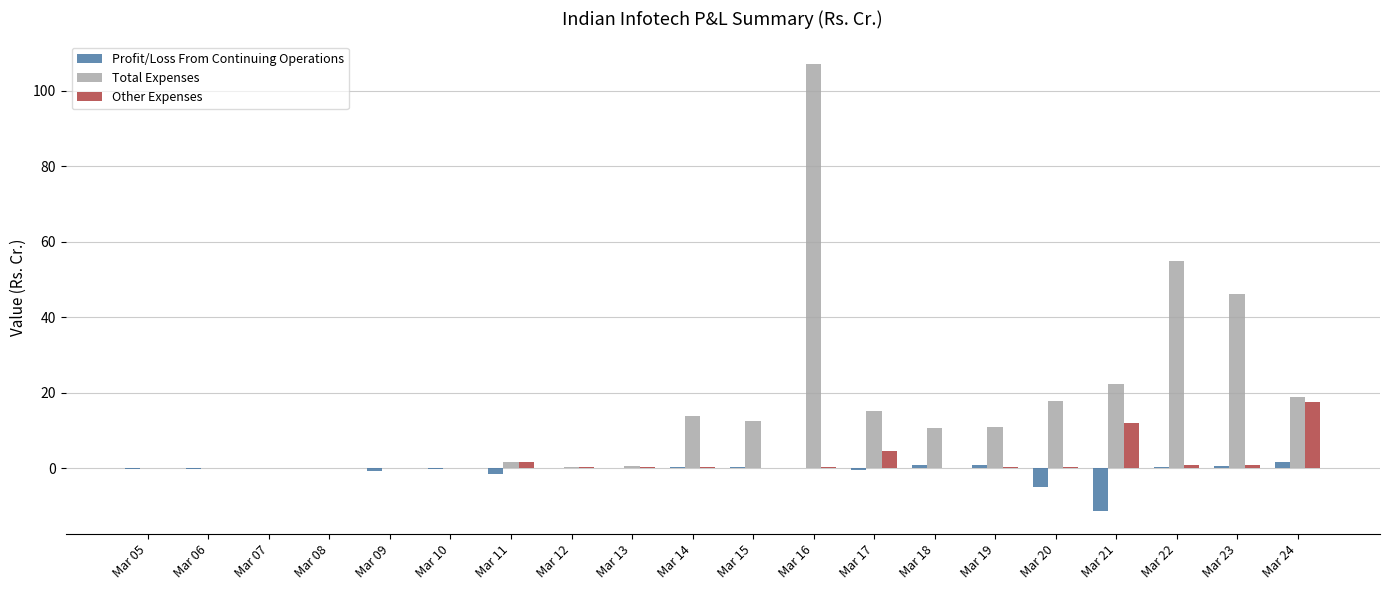

Is the value of Profit/Loss From Continuing Operations at Mar 14 greater than the value of Total Expenses at Mar 18?

No